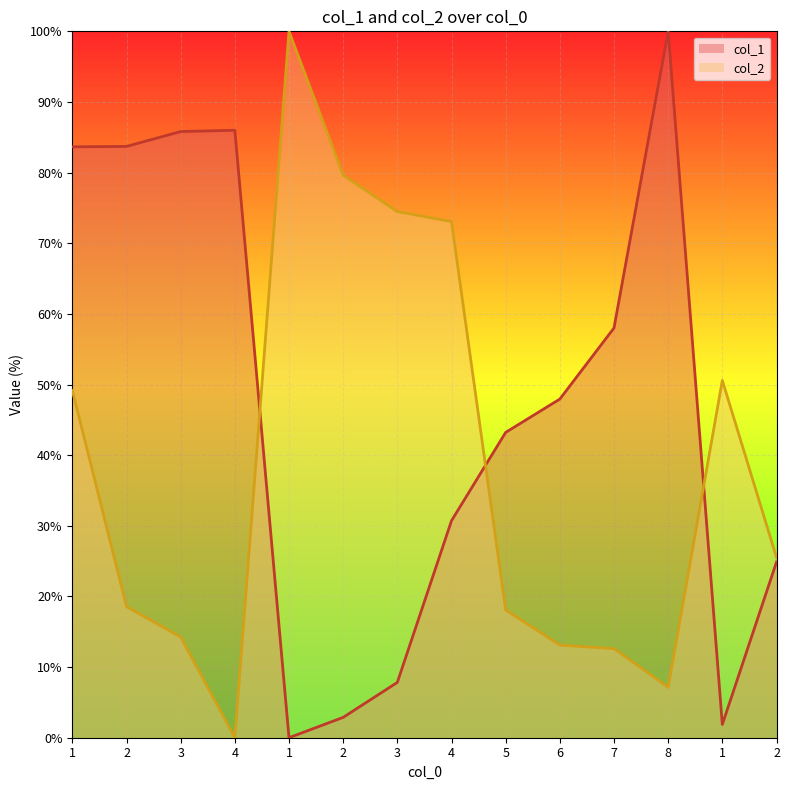

What is the spread (max minus min) of values at 7?

45.4